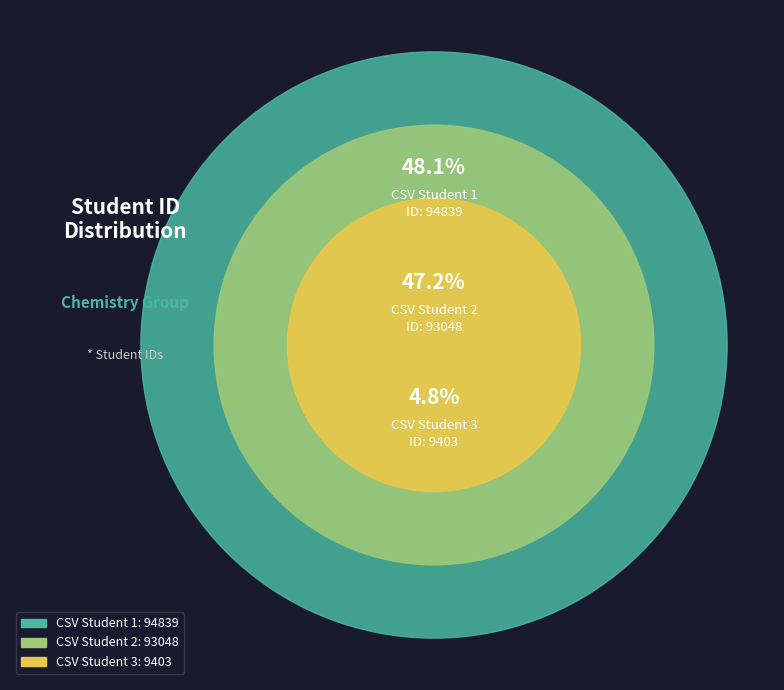

Which has a higher value, CSV Student 1 or CSV Student 2?

CSV Student 1